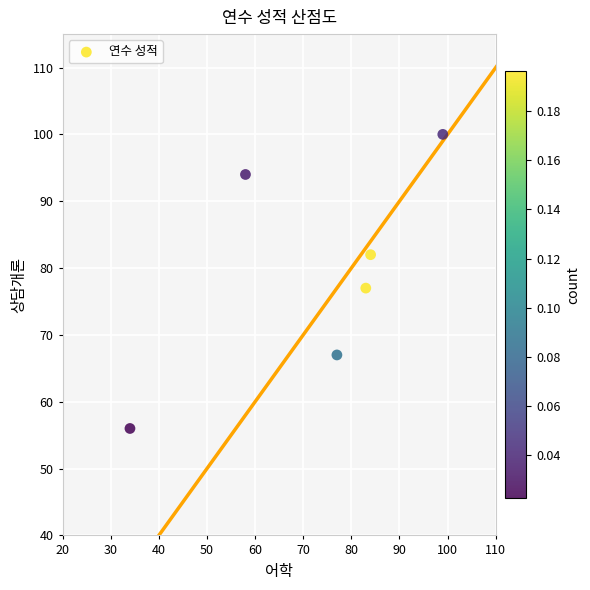

What Y value in the scatter plot is closest to 78?

77